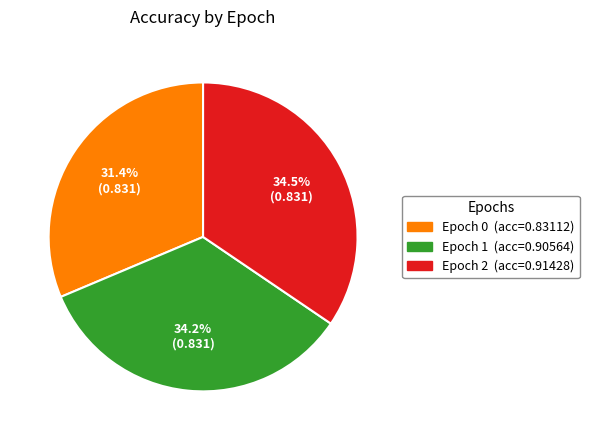

What percentage do Epoch 0 and Epoch 1 together represent?

65.5%